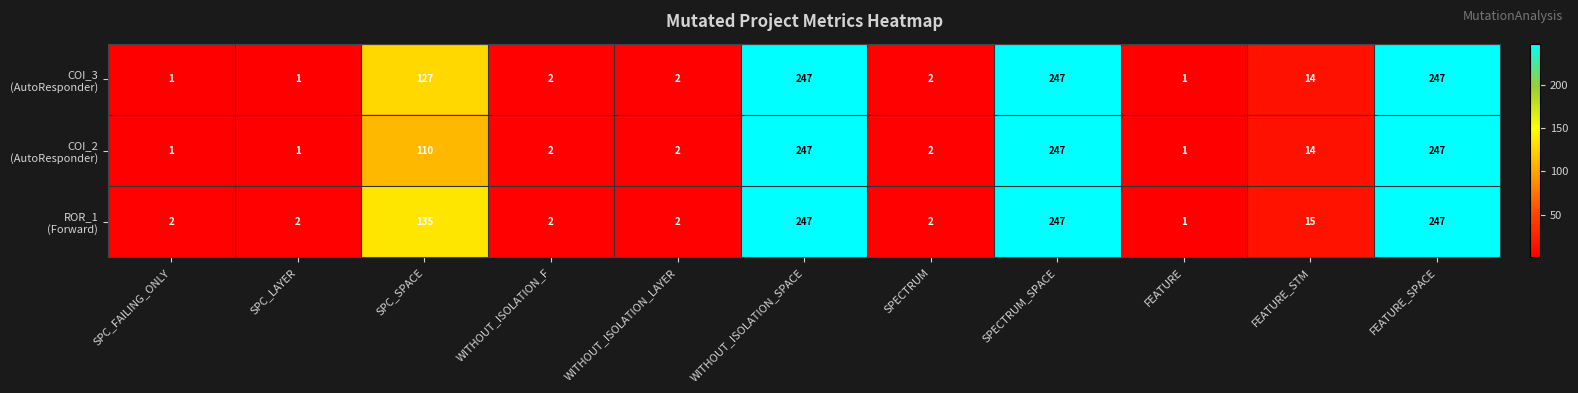

At how many categories does at least one series exceed 43?

4